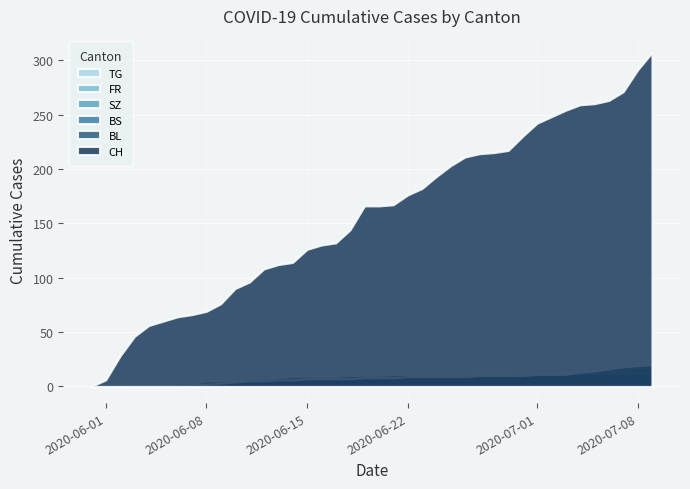

Reading left to right, list all the values displayed in this chart.

CH: 0	6	28	46	56	60	64	66	69	76	90	96	108	112	114	126	130	132	144	166	166	167	176	182	193	203	211	214	215	217	230	242	248	254	259	260	263	271	291	307
BL: 0	0	0	0	0	0	1	2	2	3	4	5	5	6	6	7	7	7	7	8	8	8	9	9	9	9	9	10	10	10	10	11	11	11	13	14	16	18	19	20
BS: 0	0	0	0	1	1	3	3	5	5	5	6	7	8	9	9	9	9	10	10	10	11	11	11	11	11	11	11	11	11	12	12	12	12	12	12	12	12	12	12
SZ: 0	0	0	0	0	0	0	0	0	0	0	0	0	0	0	0	0	0	0	1	1	1	1	1	1	1	1	1	1	2	4	6	9	9	9	9	9	9	17	17
FR: 0	0	0	0	0	0	0	0	0	0	0	0	0	0	0	0	0	1	1	1	1	1	1	2	2	2	2	2	2	2	2	2	2	2	2	2	2	2	2	2
TG: 0	0	0	0	0	0	0	0	0	0	0	0	0	0	0	0	0	0	0	0	0	0	0	0	0	0	0	0	0	0	0	0	0	0	0	0	0	1	1	1